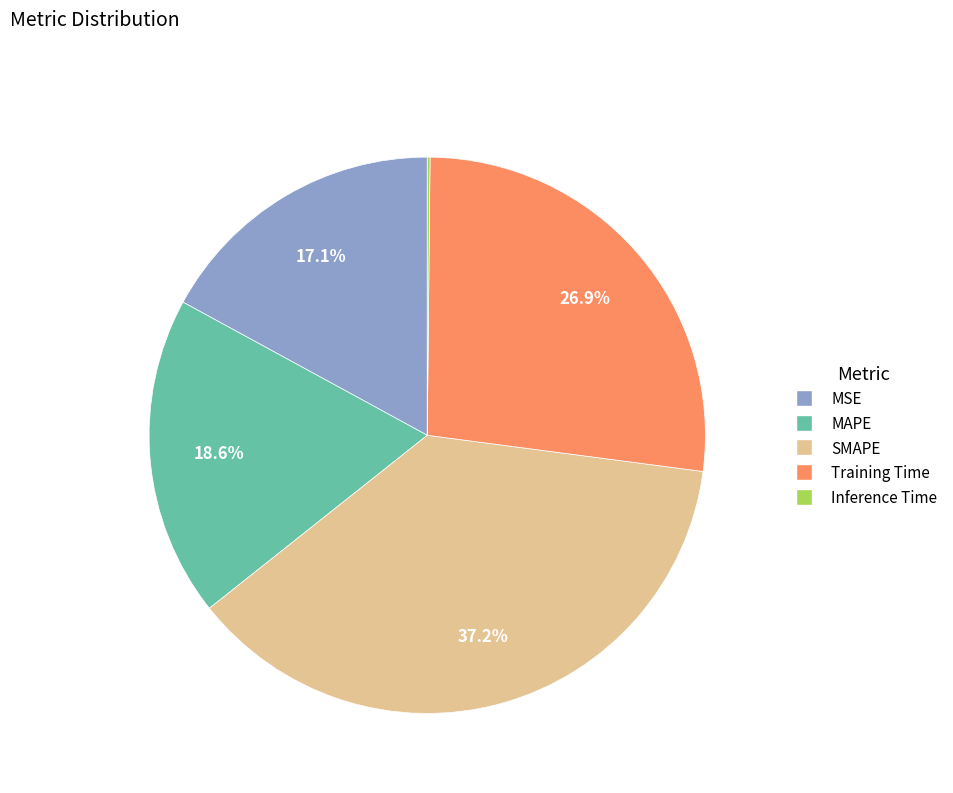

What percentage is NOT represented by Training Time?

73.1%